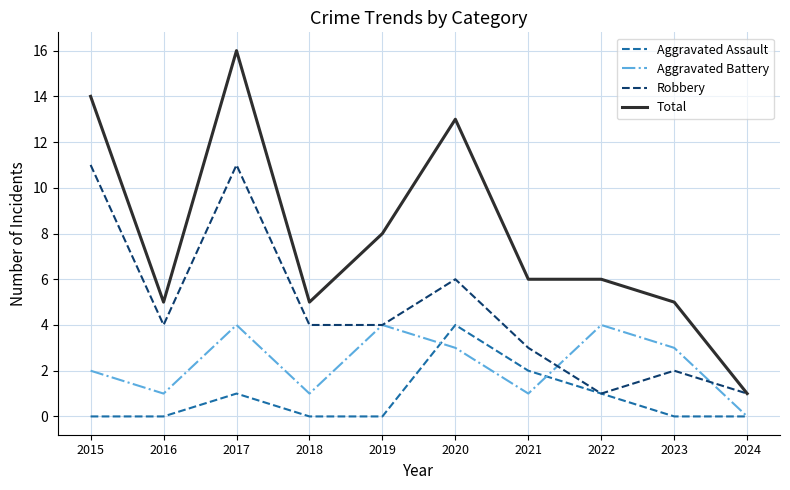

What are all the series names shown in the legend?

Aggravated Assault, Aggravated Battery, Robbery, Total